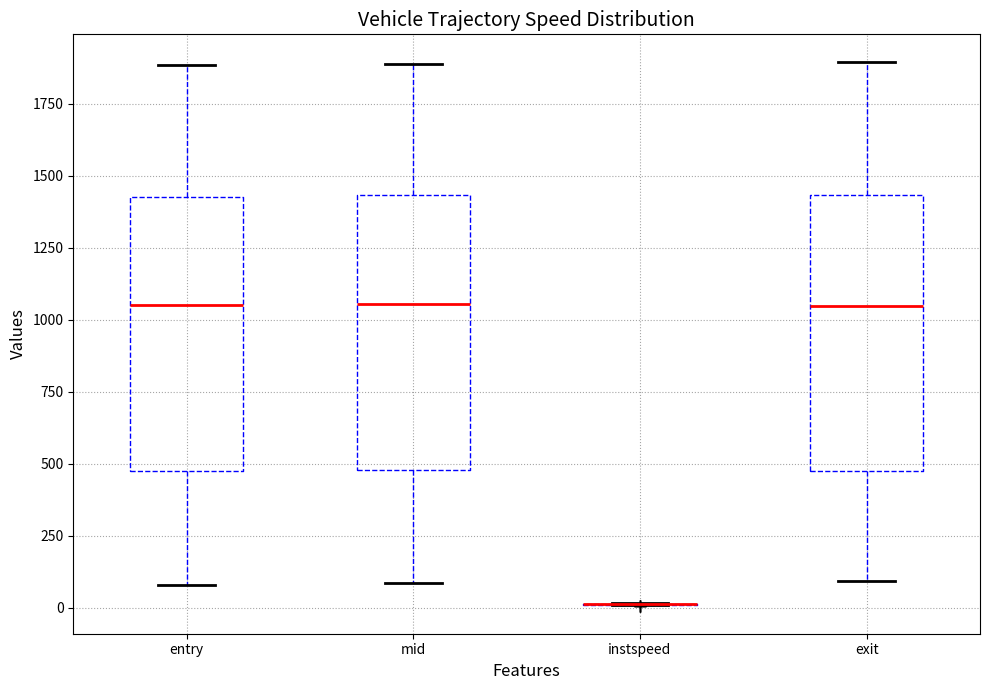

Reading left to right, transcribe this box plot: for each box, give where its median line is, the range the box spans, and where its two whiskers end, as read against the y-axis. The values are not printed on the chart, so give them approximately, as read against the axis.

entry: median 1050, box 450 to 1450, whiskers 100 to 1900
mid: median 1050, box 500 to 1450, whiskers 100 to 1900
instspeed: box collapsed to a line at 0, whiskers 0 to 0
exit: median 1050, box 500 to 1450, whiskers 100 to 1900